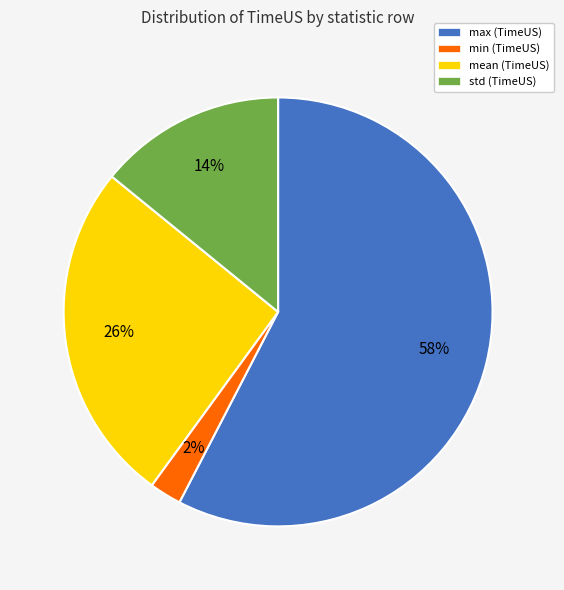

Does any single category account for the majority?

Yes